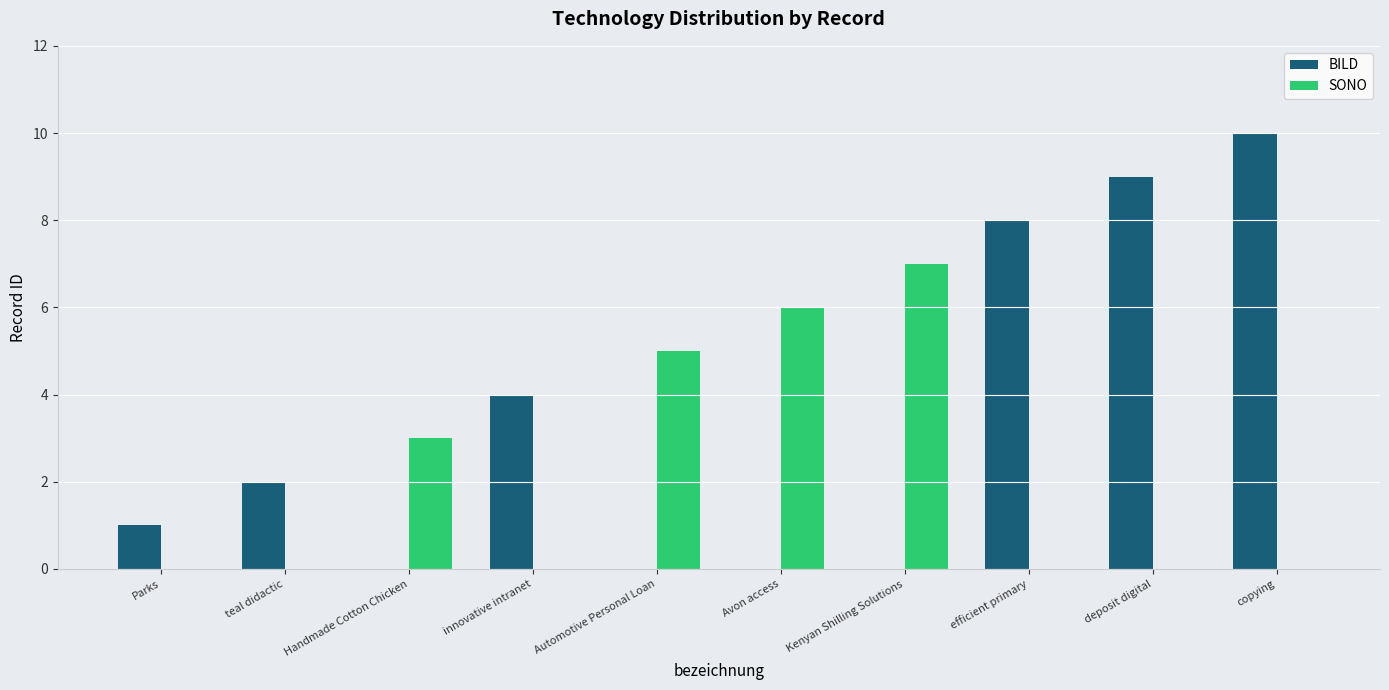

Between Avon access and efficient primary, which series saw the biggest shift?

BILD